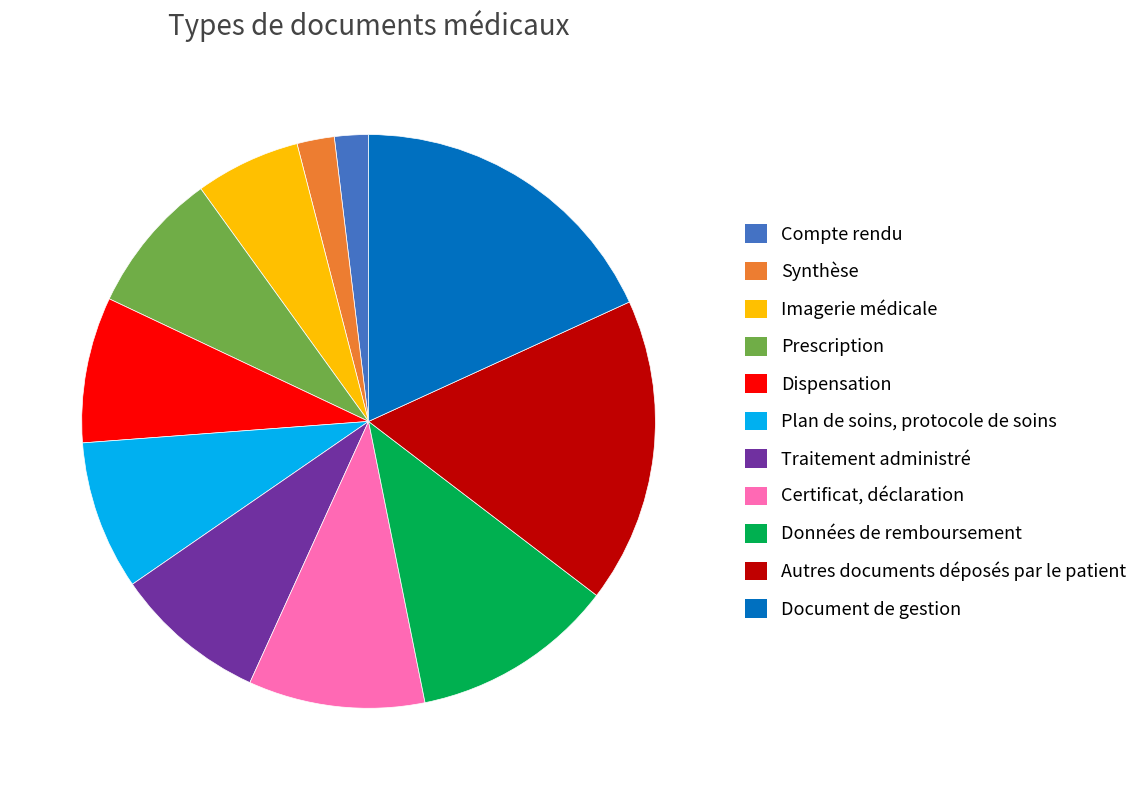

Between Certificat, déclaration and Synthèse, which is larger?

Certificat, déclaration